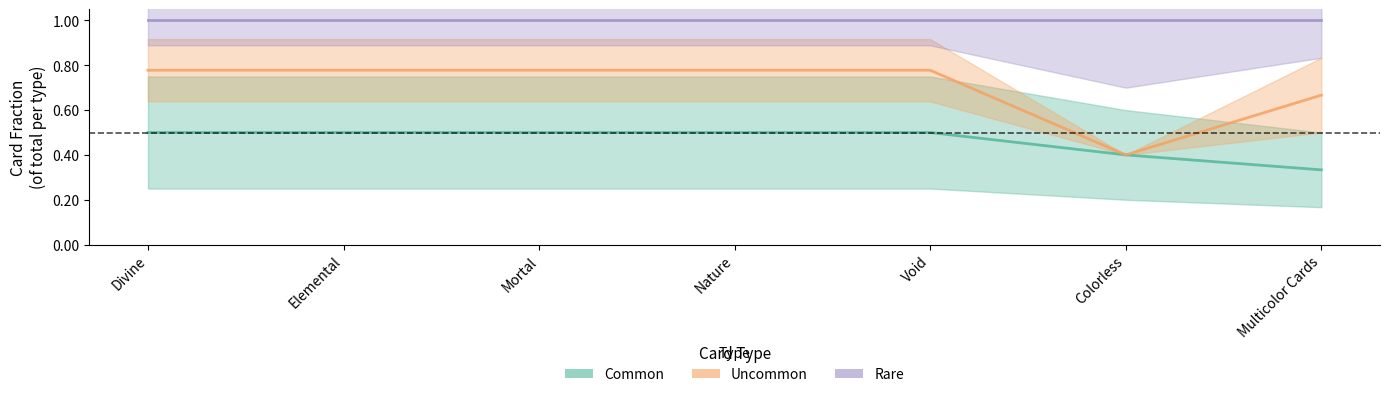

What are all the series names shown in the legend?

Common, Uncommon, Rare